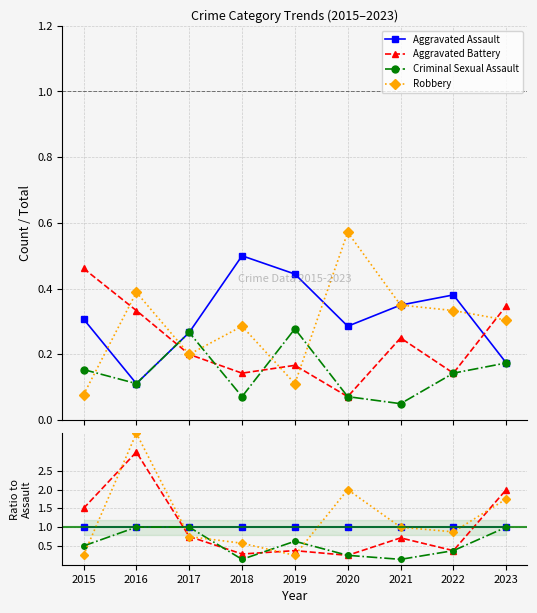

At which category does Robbery reach its first local peak?

2016